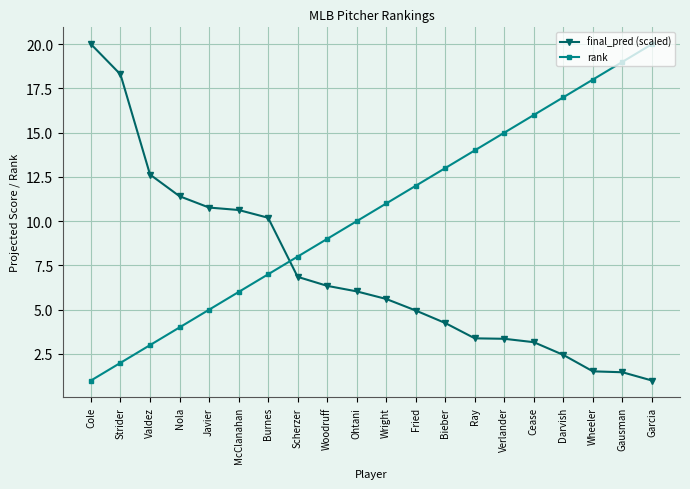

What is the label of the 16th point from the right?

Javier